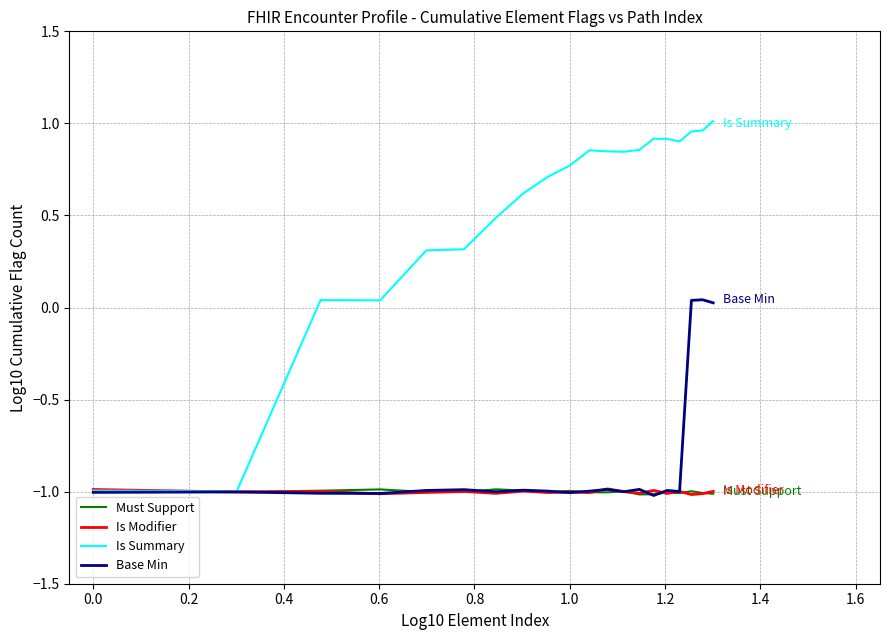

Which series has the widest spread of values?

Is Summary